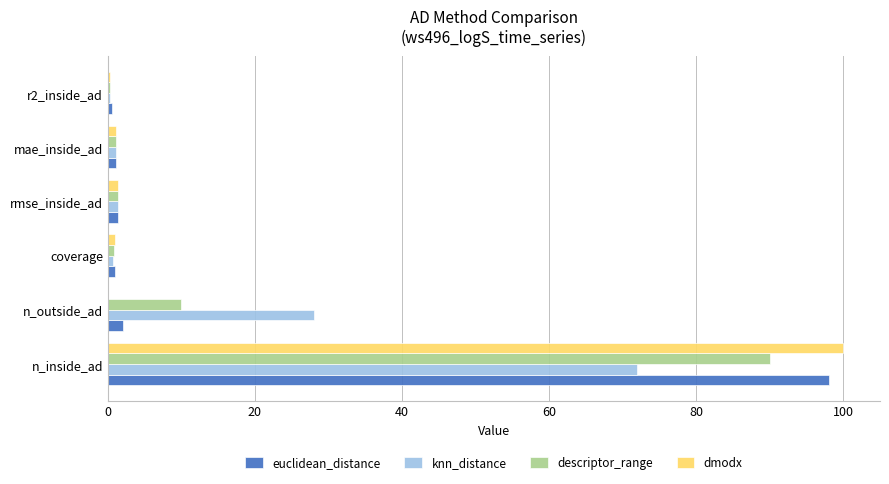

What are all the series names shown in the legend?

euclidean_distance, knn_distance, descriptor_range, dmodx